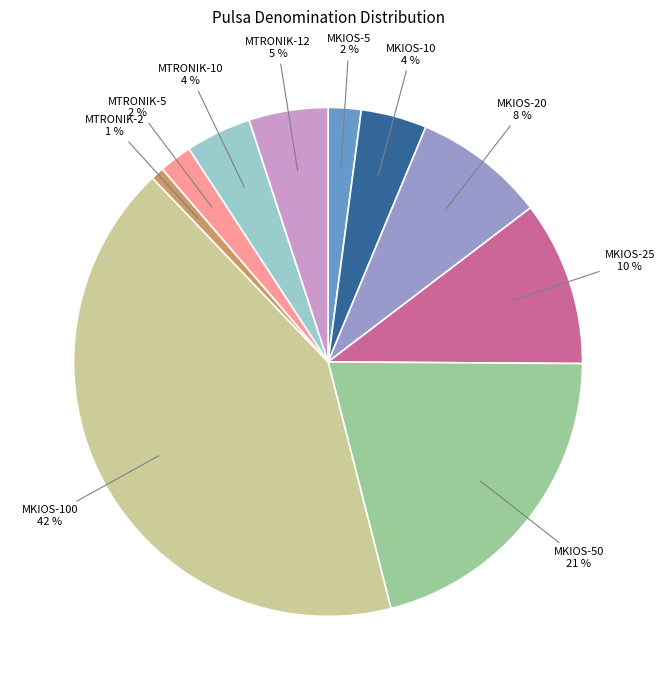

To the nearest percent, what percentage of the pie is MTRONIK-5?

2%